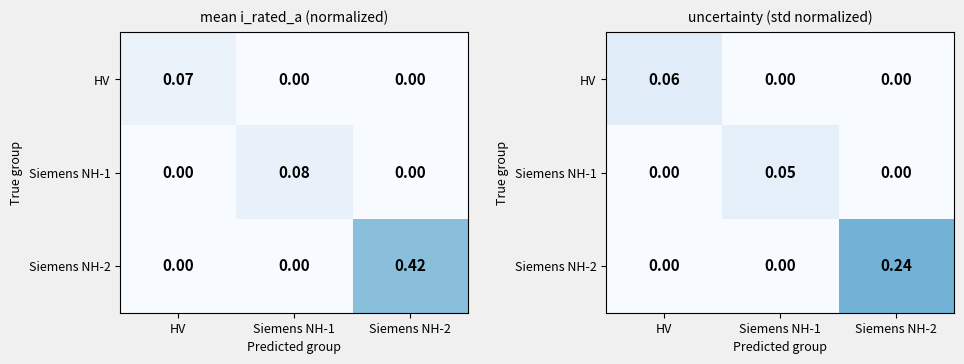

Count the number of categories in the chart.

3